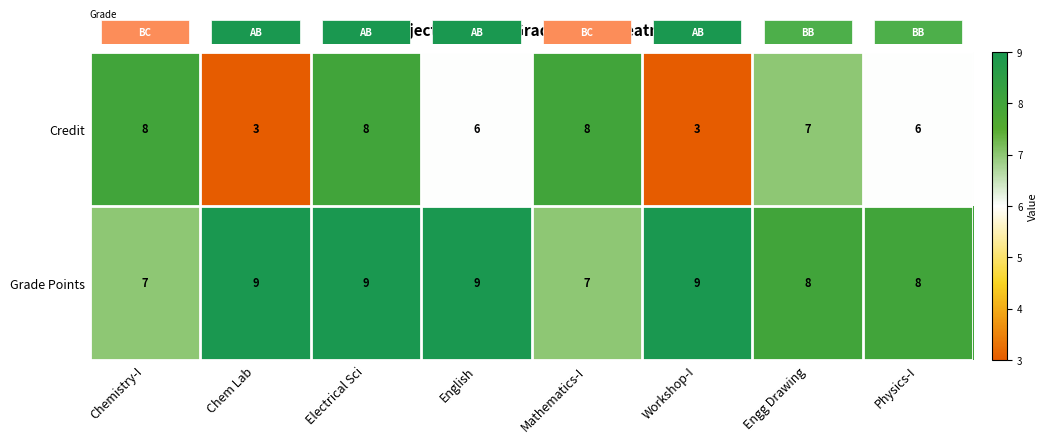

Reading left to right, extract all data points from this chart.

Credit: Chemistry-I=8	Chem Lab=3	Electrical Sci=8	English=6	Mathematics-I=8	Workshop-I=3	Engg Drawing=7	Physics-I=6
Grade Points: Chemistry-I=7	Chem Lab=9	Electrical Sci=9	English=9	Mathematics-I=7	Workshop-I=9	Engg Drawing=8	Physics-I=8